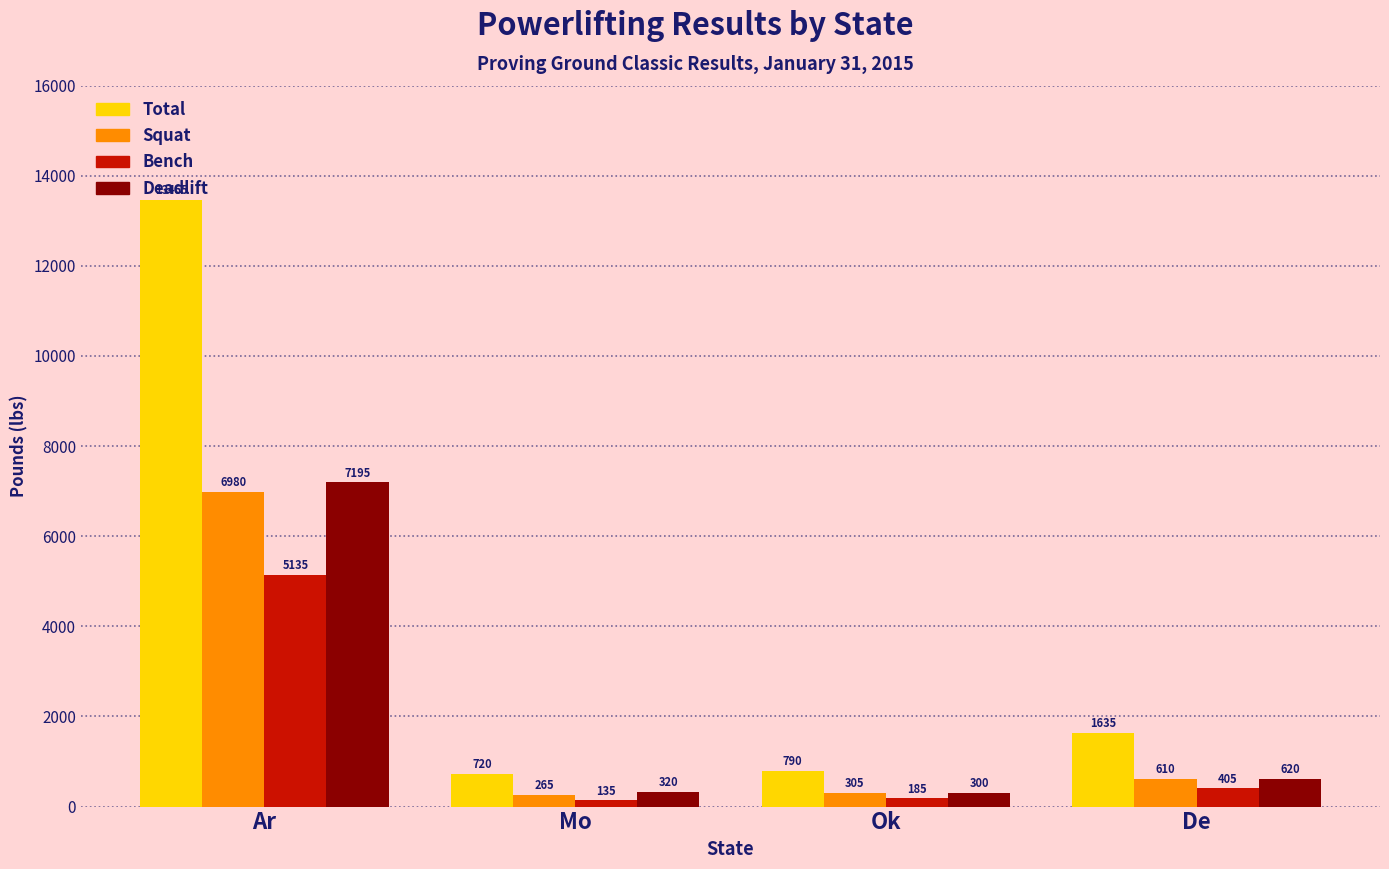

True or false: Total has a value of 268 at Ok.

False